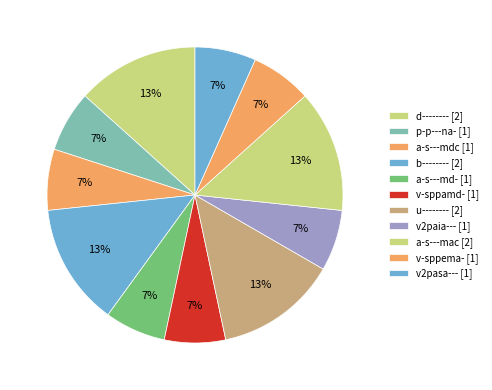

Count the number of slices in the pie.

11